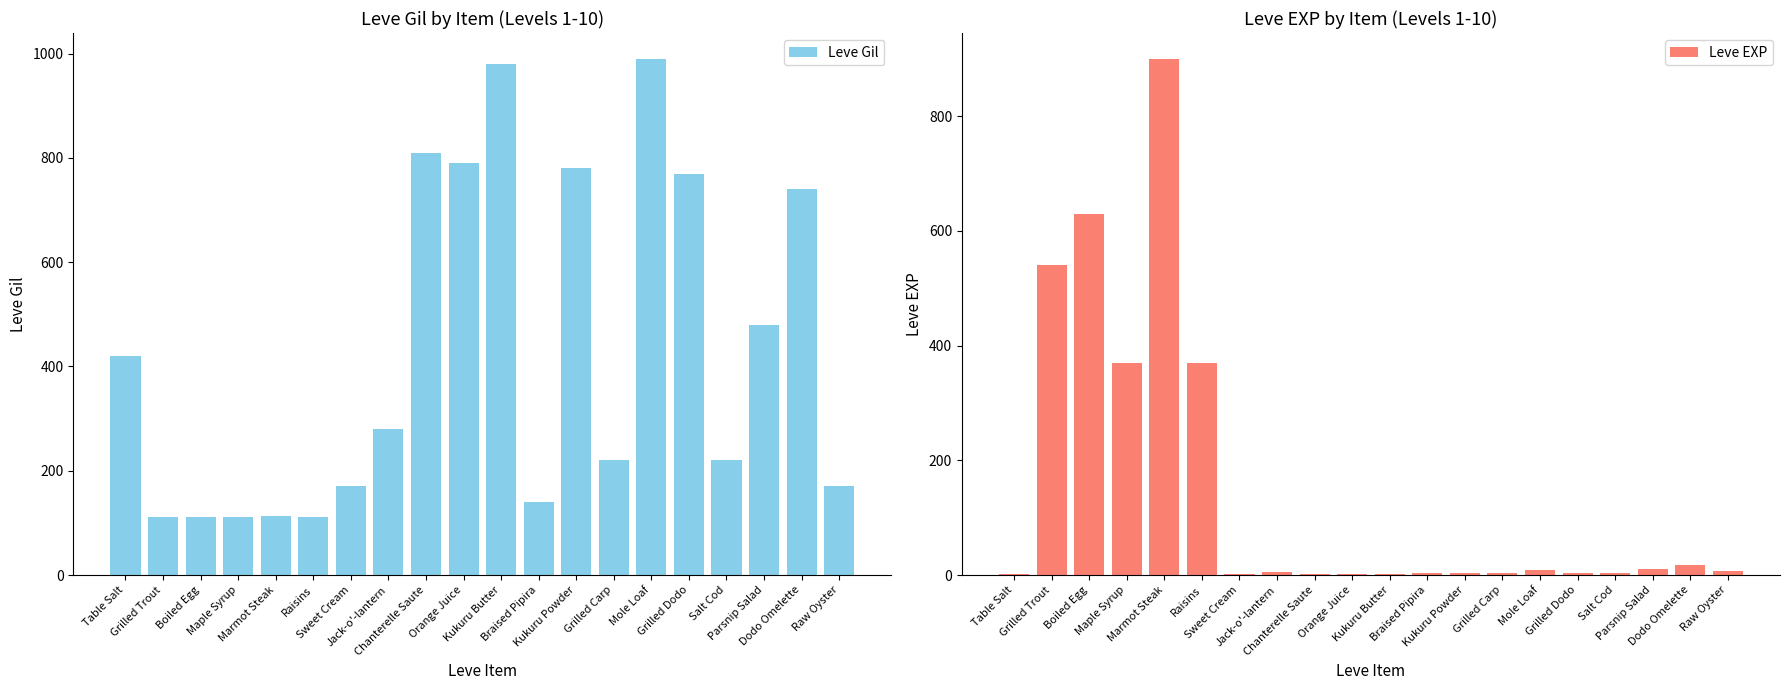

True or false: Leve Gil has a value of 1314 at Mole Loaf.

False